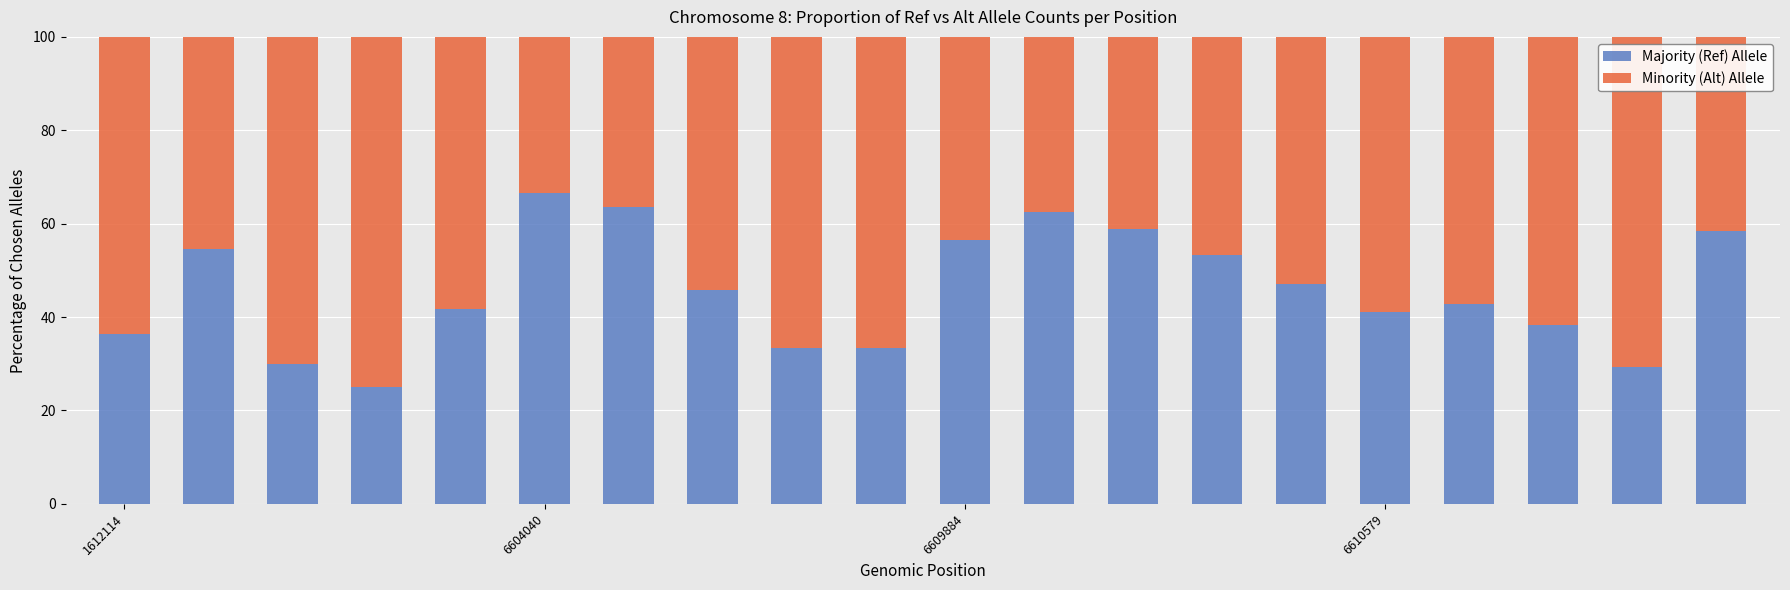

What is the lowest value of the Majority (Ref) Allele series?

25.0